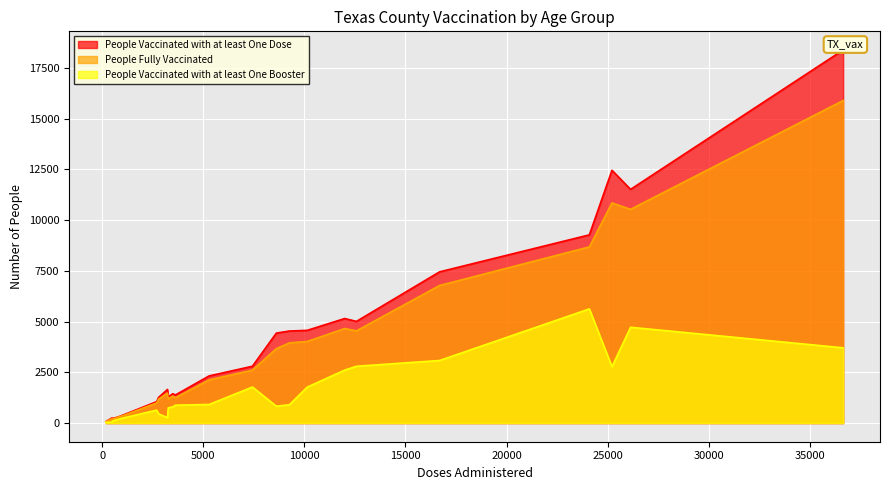

True or false: People Vaccinated with at least One Booster has a value of 5625 at Angelina 65-79.

True